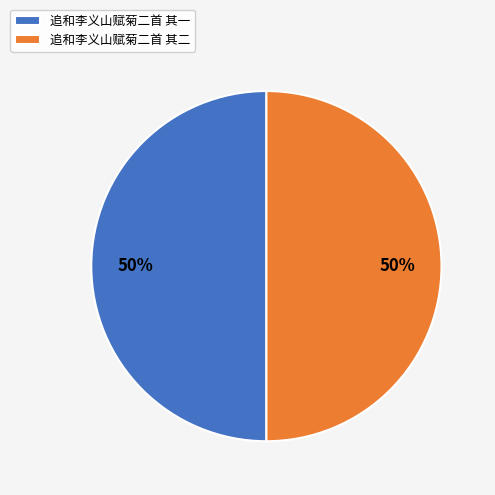

To the nearest percent, what portion does 追和李义山赋菊二首 其二 represent?

50%